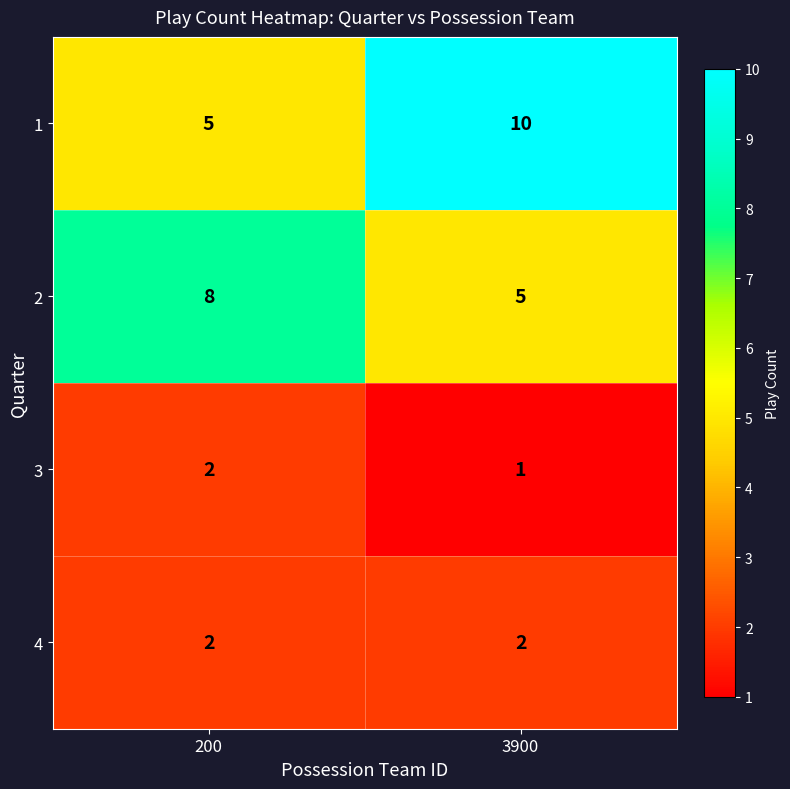

Rank the categories by 2 value from lowest to highest.

3900, 200